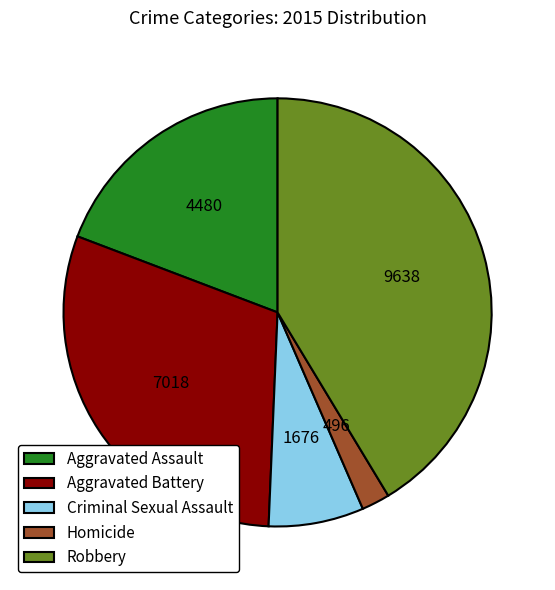

Rank the categories by value from lowest to highest.

Homicide, Criminal Sexual Assault, Aggravated Assault, Aggravated Battery, Robbery